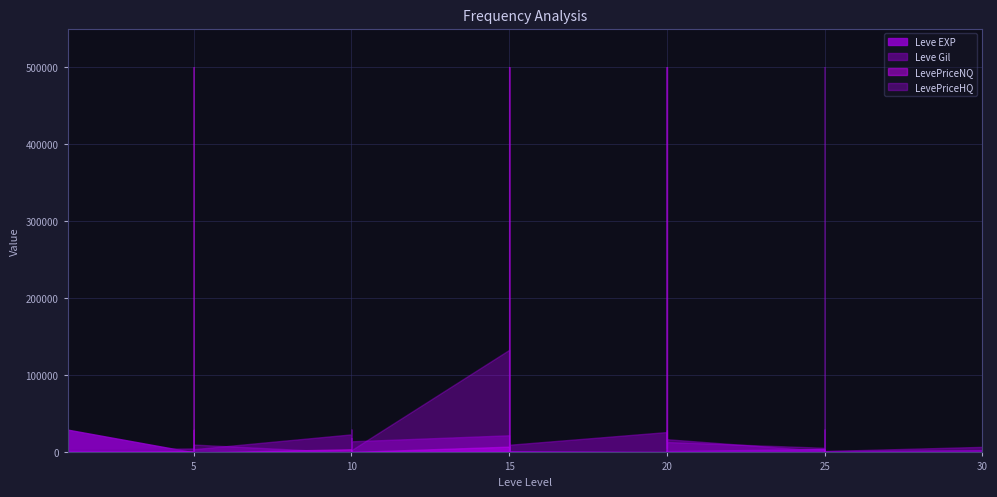

Is it true that Leve EXP equals 44.4 at 33?

False